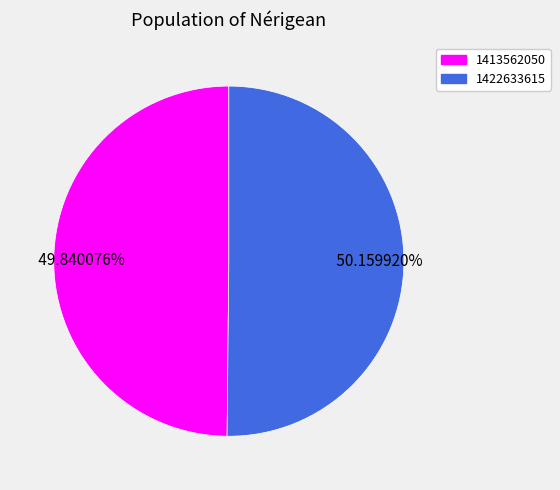

The 1422633615 slice represents 56% of the pie. True or false?

False